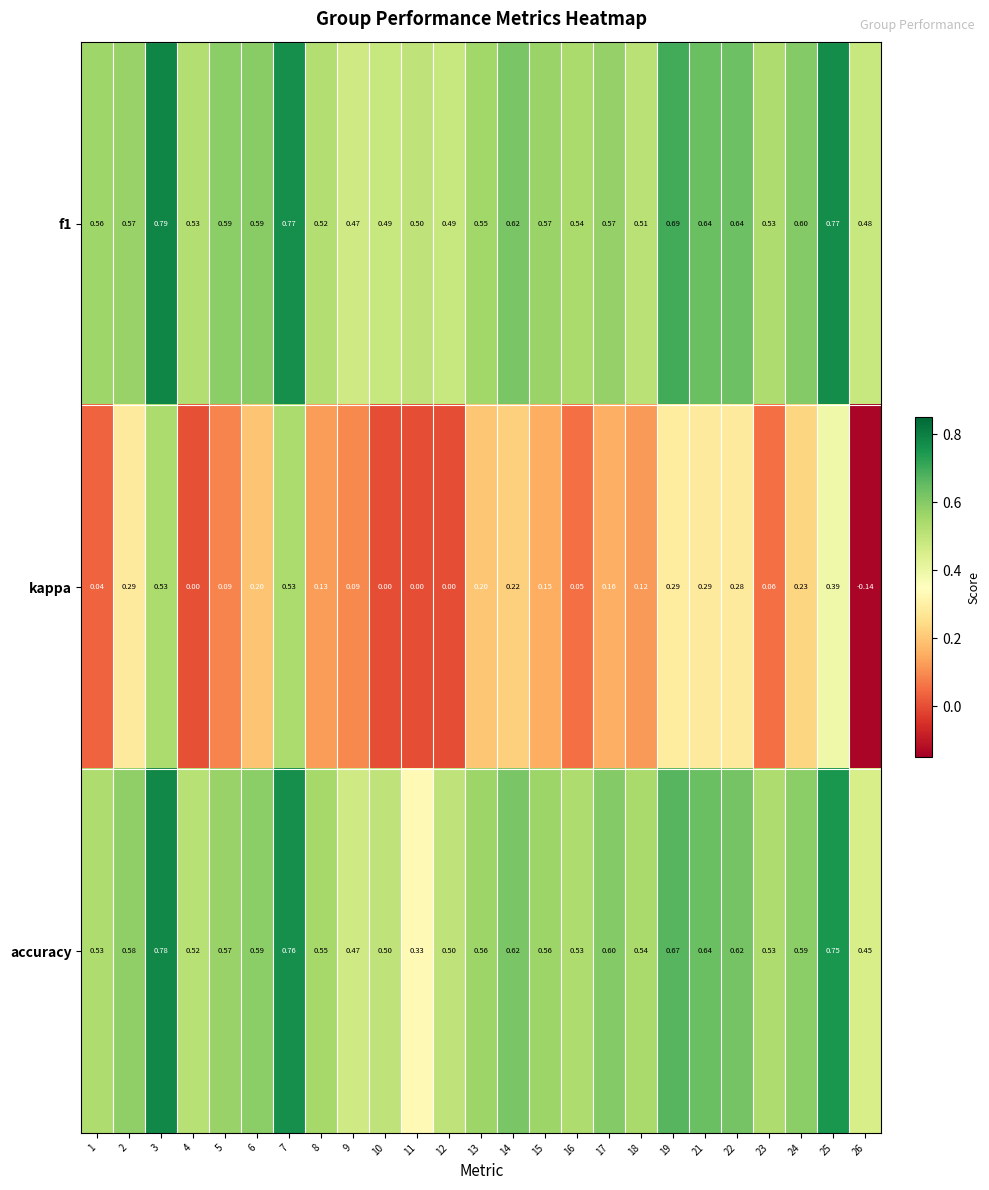

At which category is the sum across all series the highest?

3